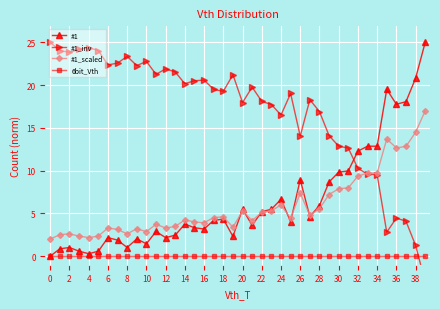

Which series has the largest total across all categories?

#1_inv